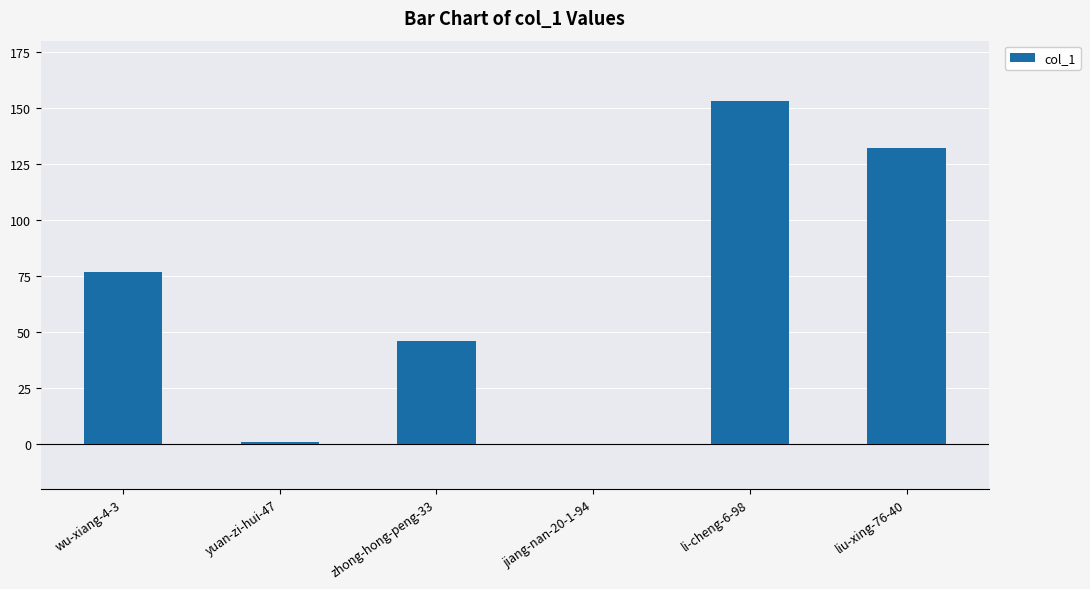

What is the difference between the values at yuan-zi-hui-47 and li-cheng-6-98?

152